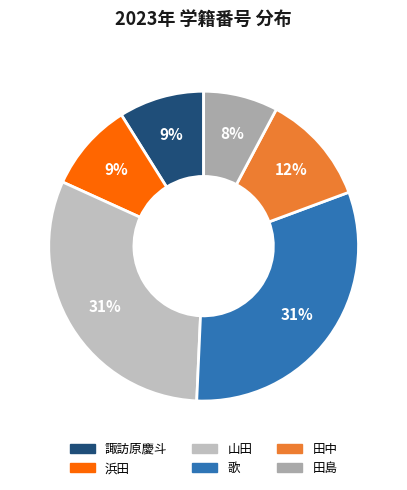

Which category has the smallest portion of the pie?

田島